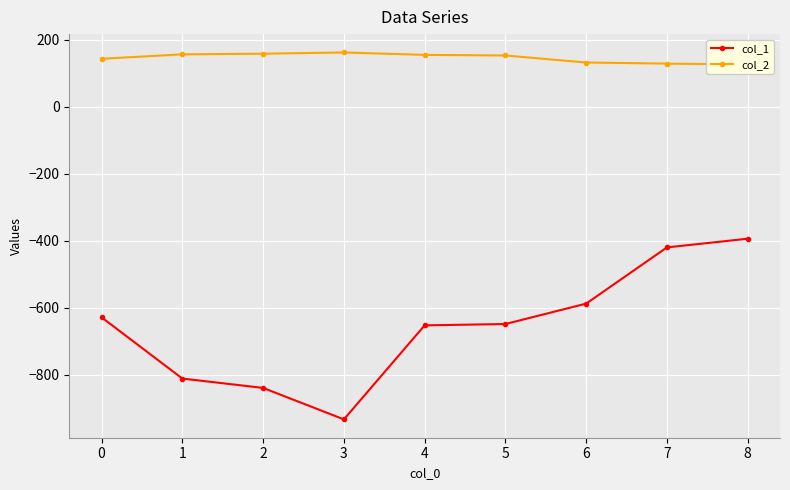

Is it true that col_2 equals 71.2 at 8?

False